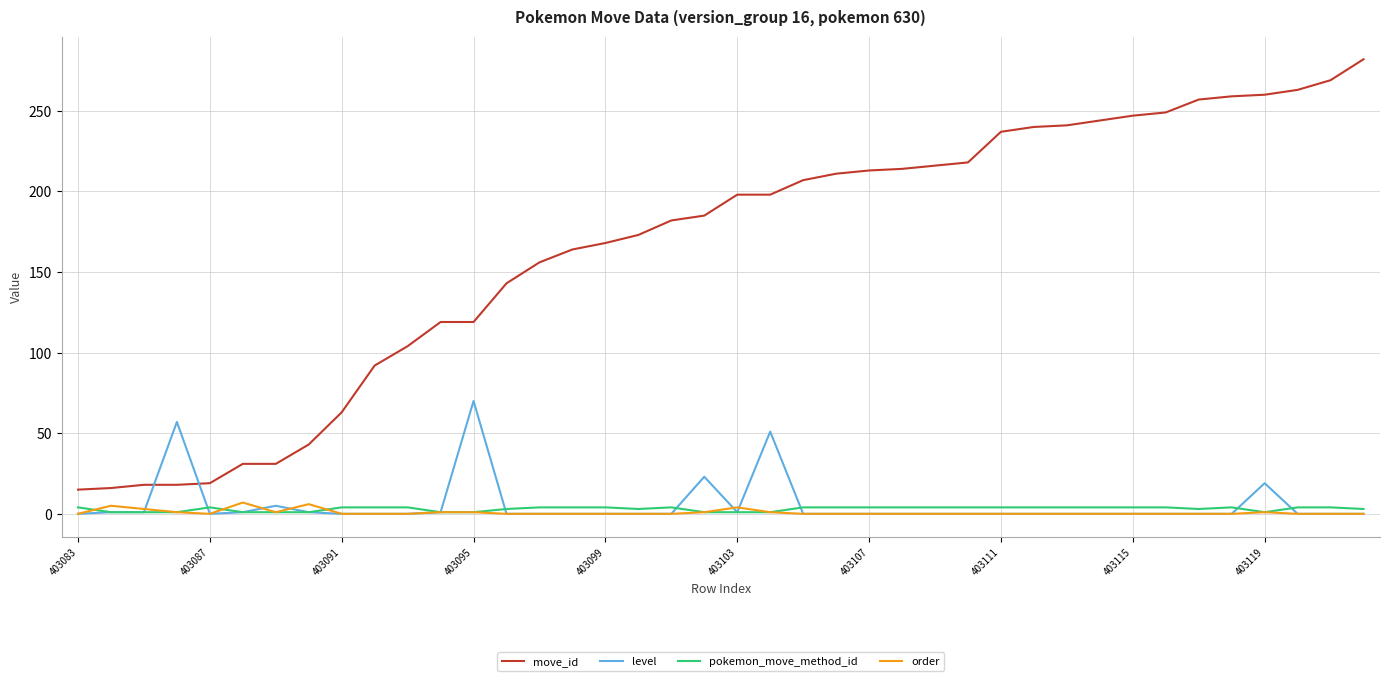

What is the sum of all level values?

231